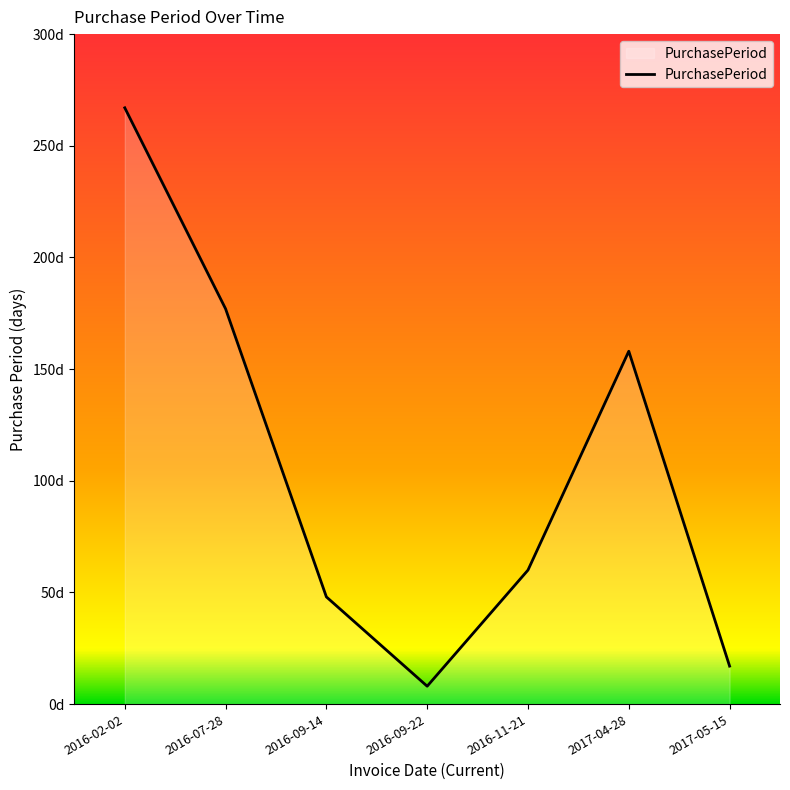

The chart shows a value of 19 at 2016-09-14. True or false?

False